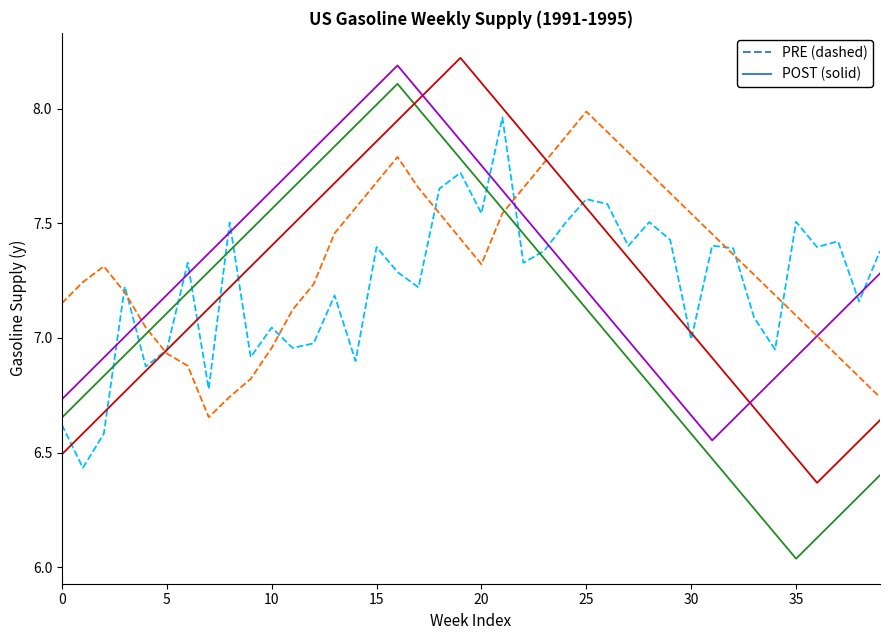

What is the maximum value shown in the chart?

8.2